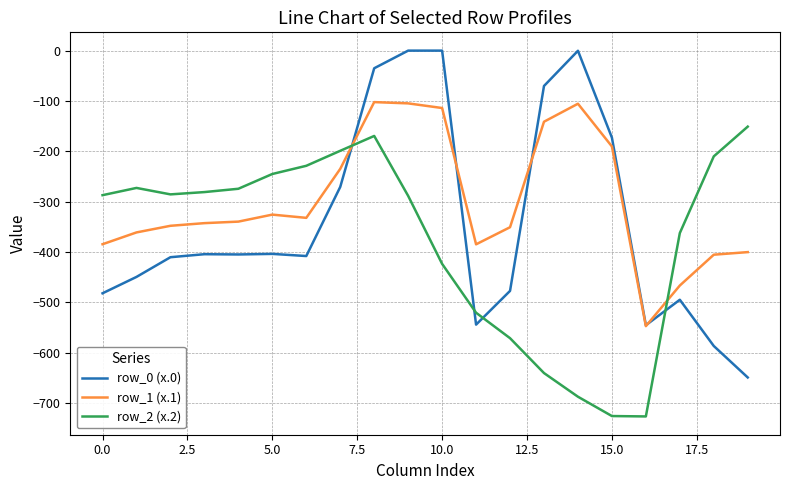

List the series in order of their overall mean, lowest first.

row_2 (x.2), row_0 (x.0), row_1 (x.1)